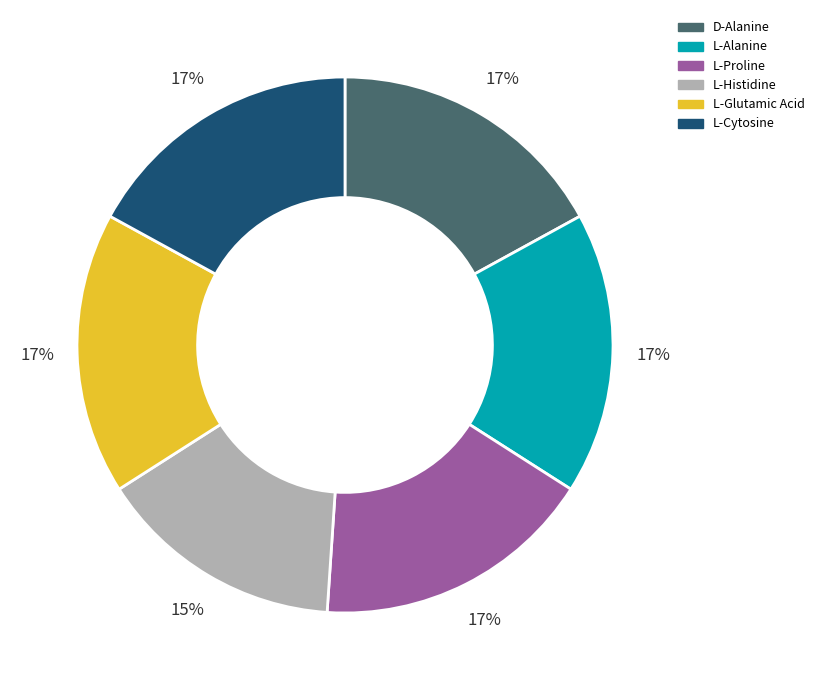

The D-Alanine slice represents 17% of the pie. True or false?

True